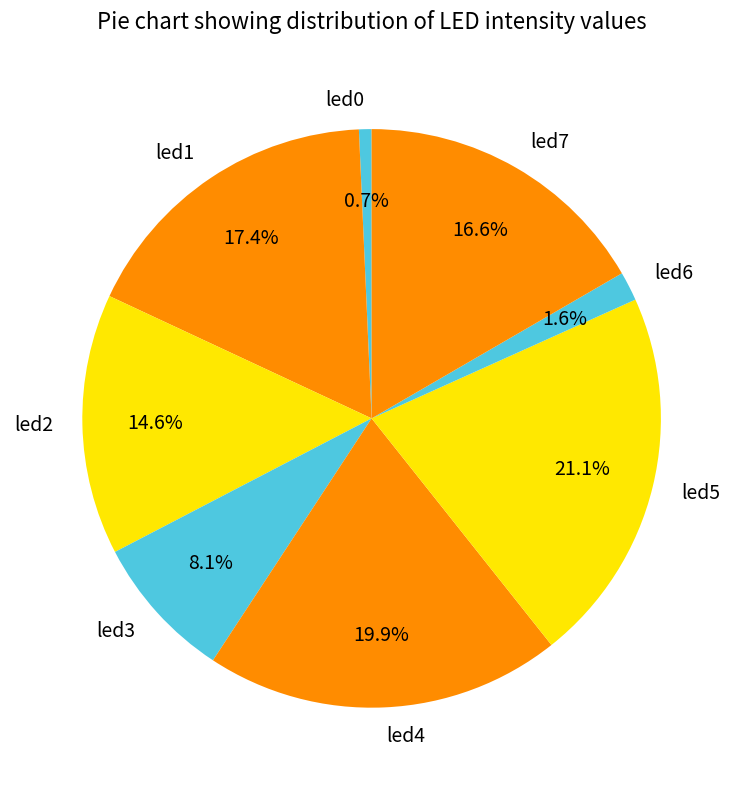

What percentage is the led6 slice, to the nearest percent?

2%